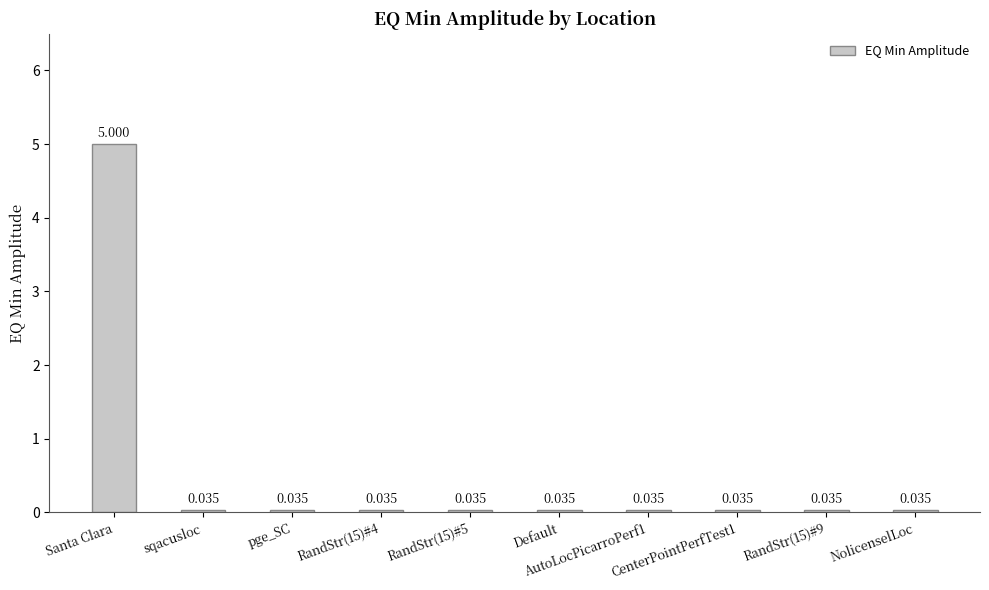

The chart shows a value of 0.1 at Default. True or false?

False